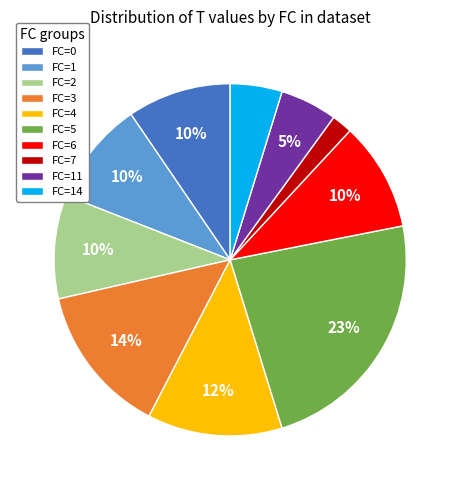

Is the sum of FC=6 and FC=11 greater than half?

No